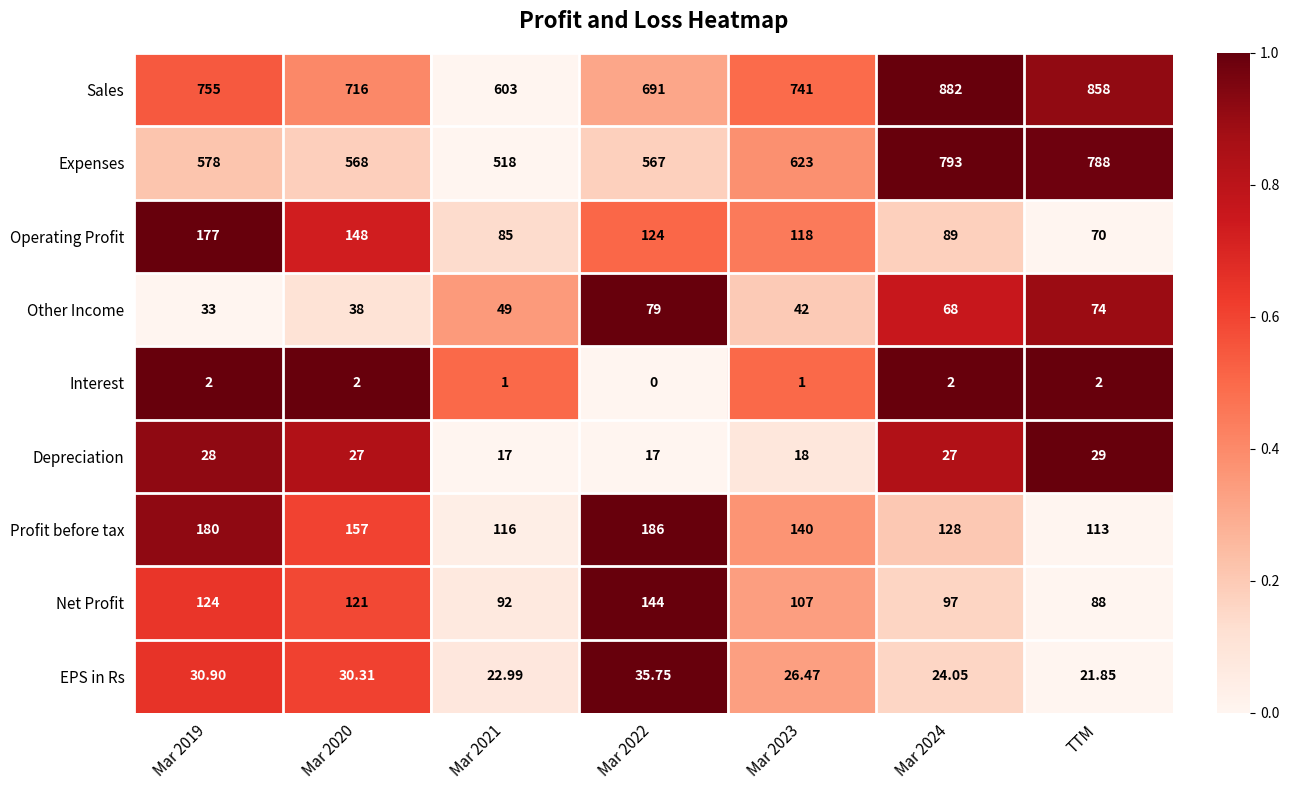

Rank the series at Mar 2022 from highest to lowest value.

Sales, Expenses, Profit before tax, Net Profit, Operating Profit, Other Income, EPS in Rs, Depreciation, Interest